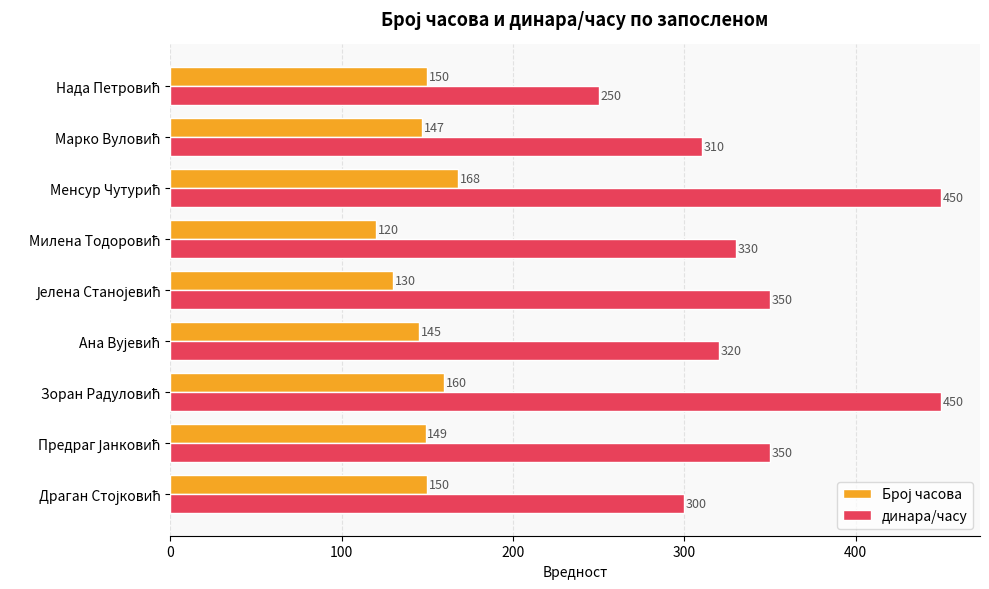

Which series has the largest total across all categories?

динара/часу